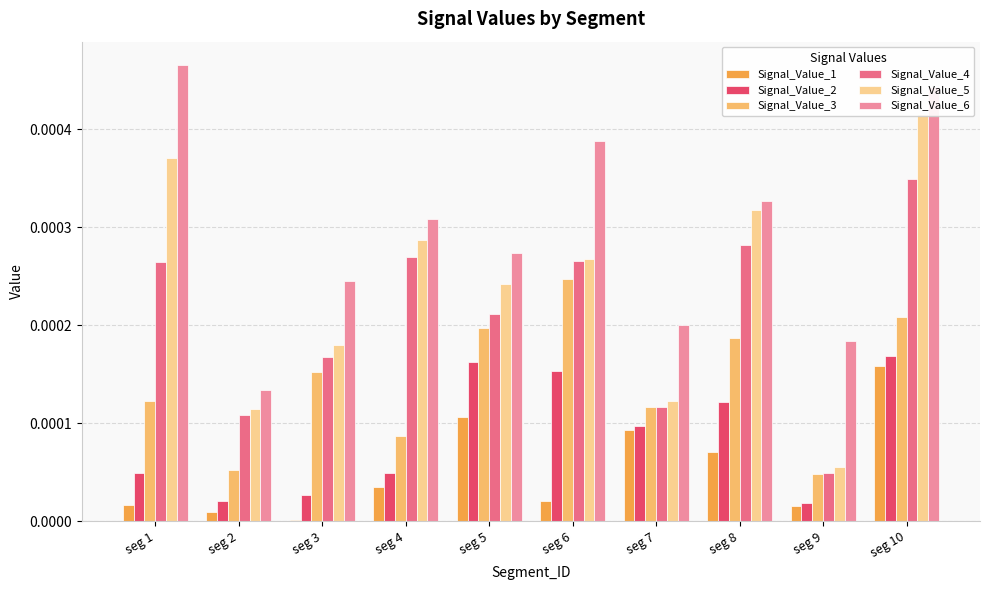

At which label is Signal_Value_3 closest to 0?

seg 9